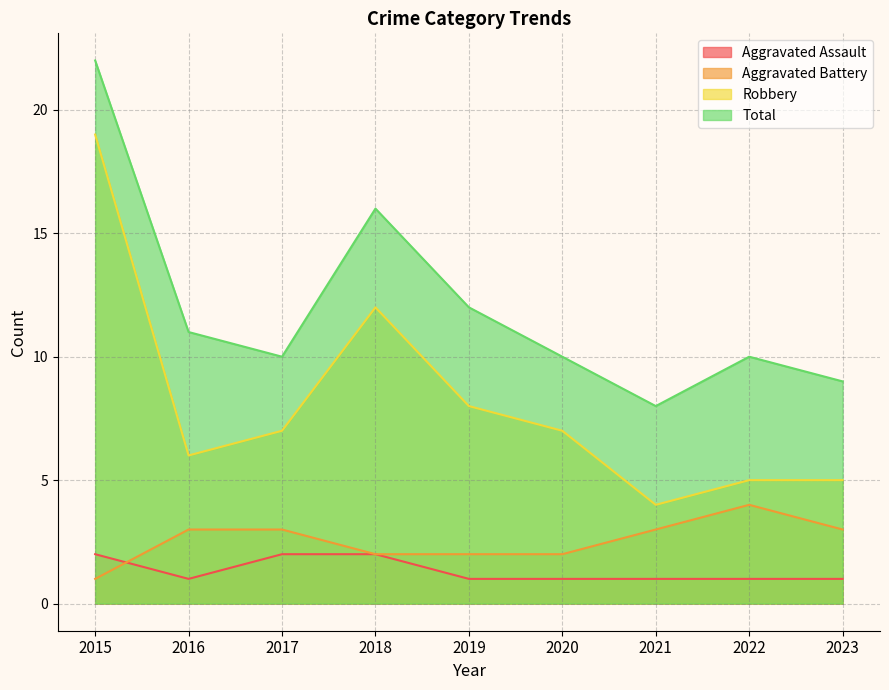

At 2020, list the series in order from largest to smallest.

Total, Robbery, Aggravated Battery, Aggravated Assault